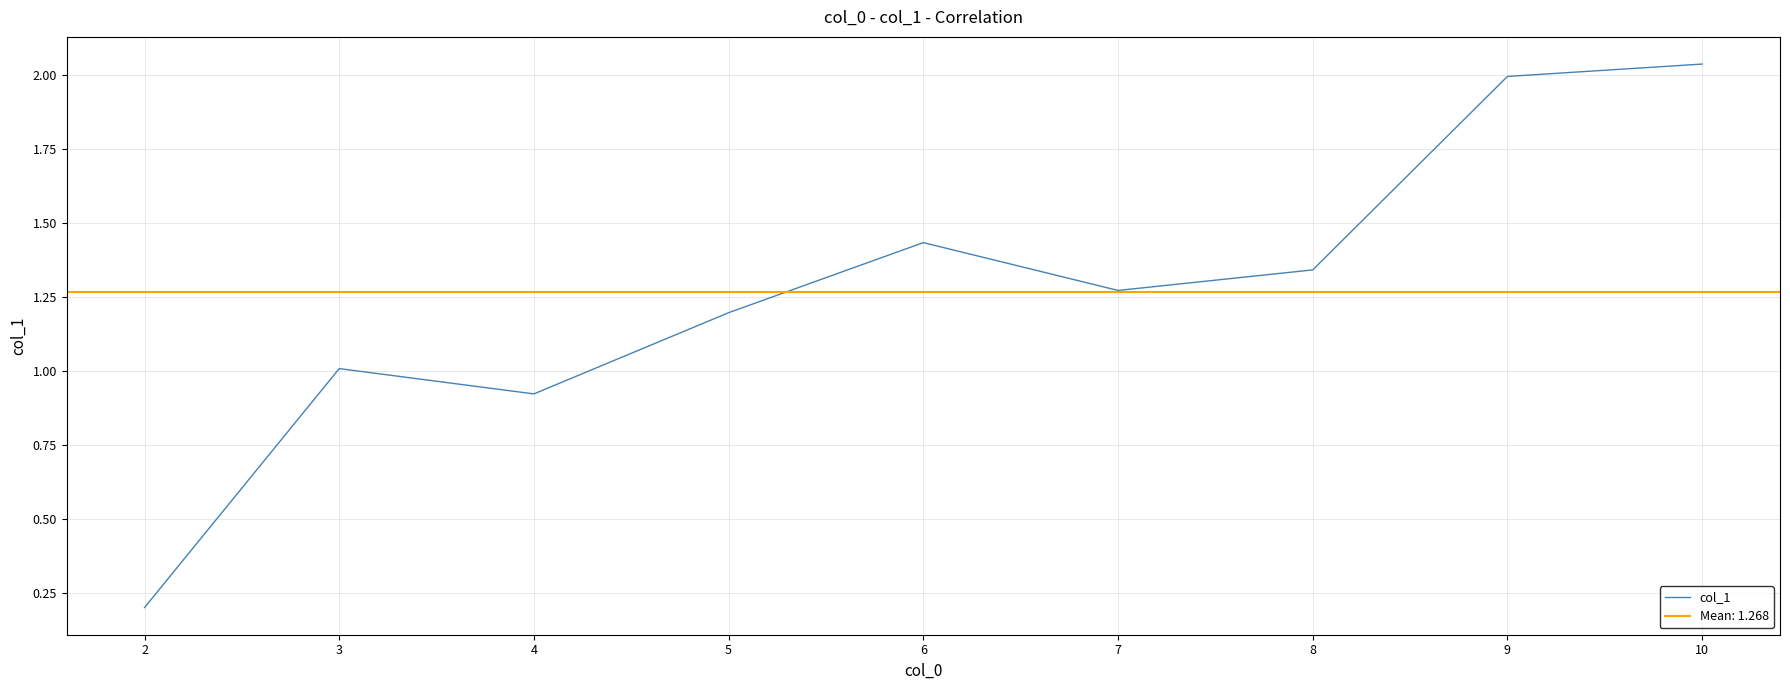

How many interior local valleys (lower than both neighbors) does the data have?

2